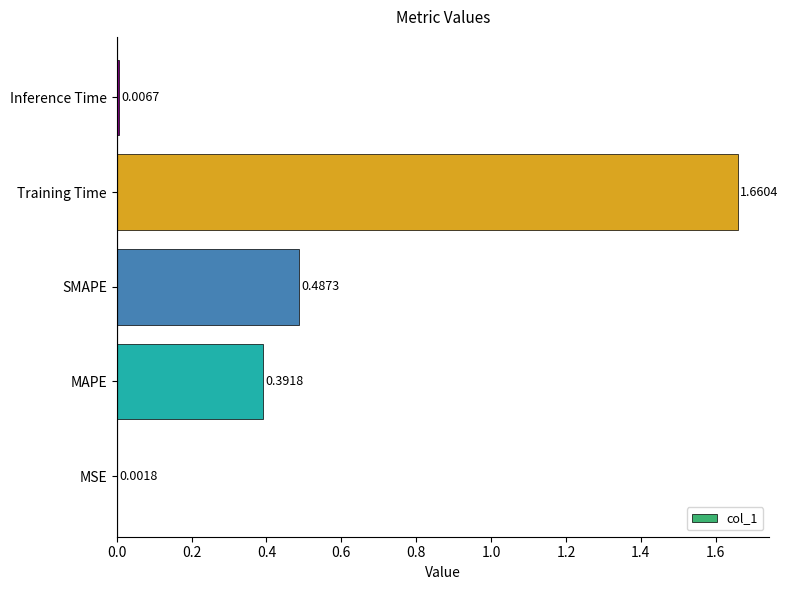

What is the change in value from MSE to Training Time?

+1.7